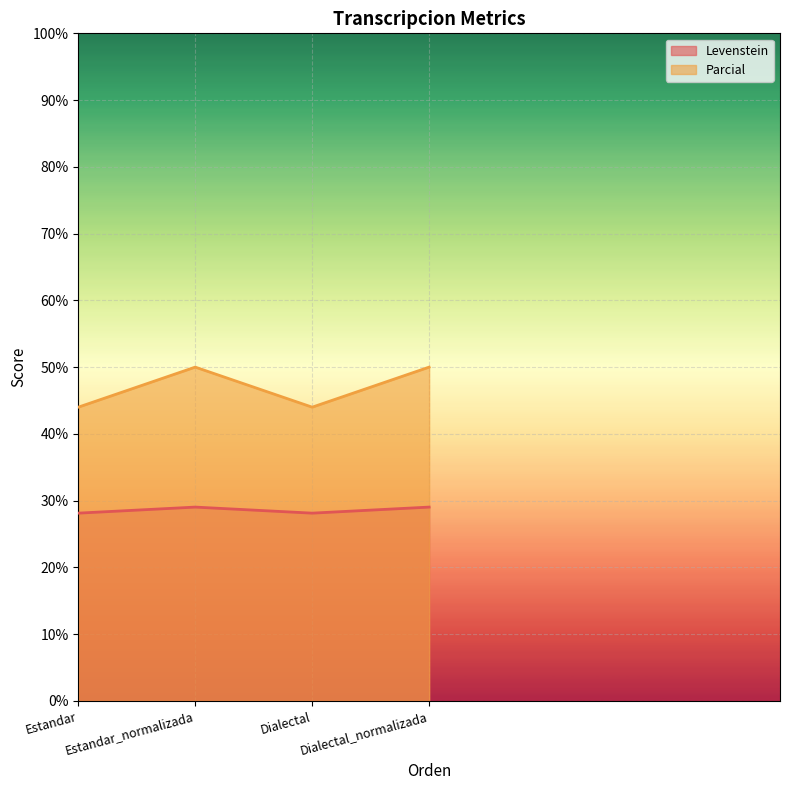

In Parcial, how many points are higher than both neighbors (excluding endpoints)?

1